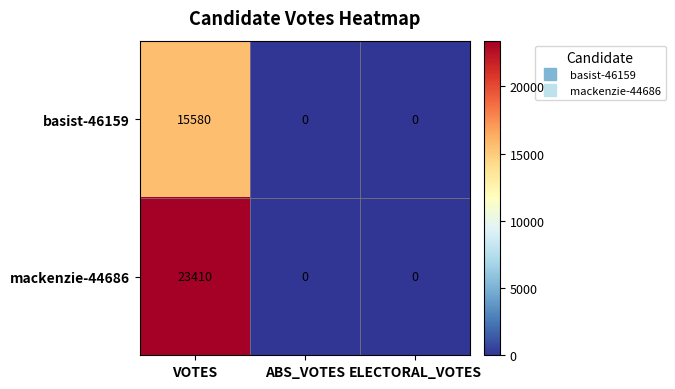

Which series has the largest total across all categories?

mackenzie-44686